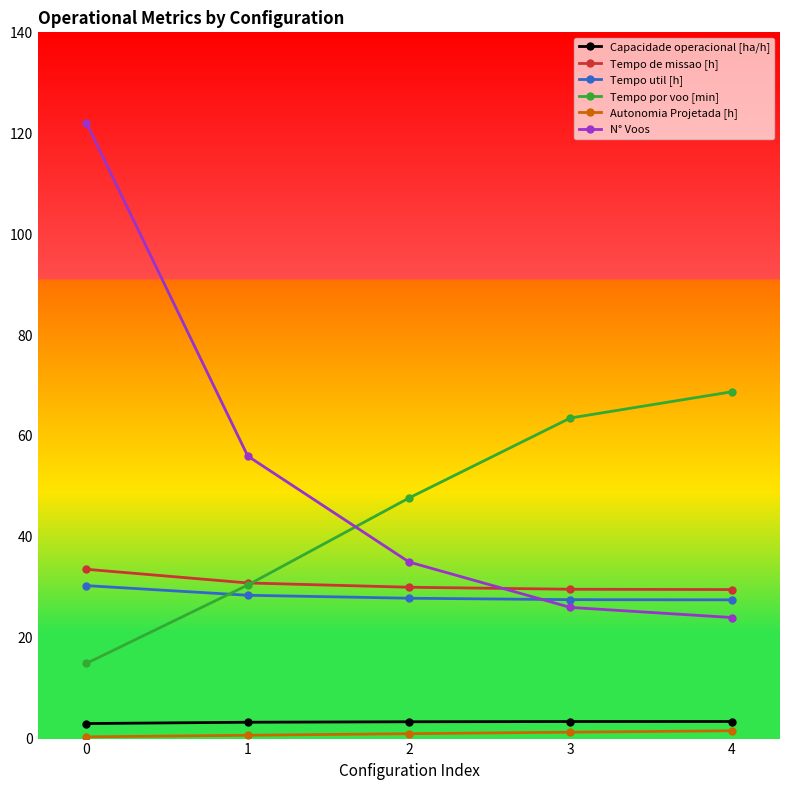

Between 0 and 1, which series saw the biggest shift?

N° Voos